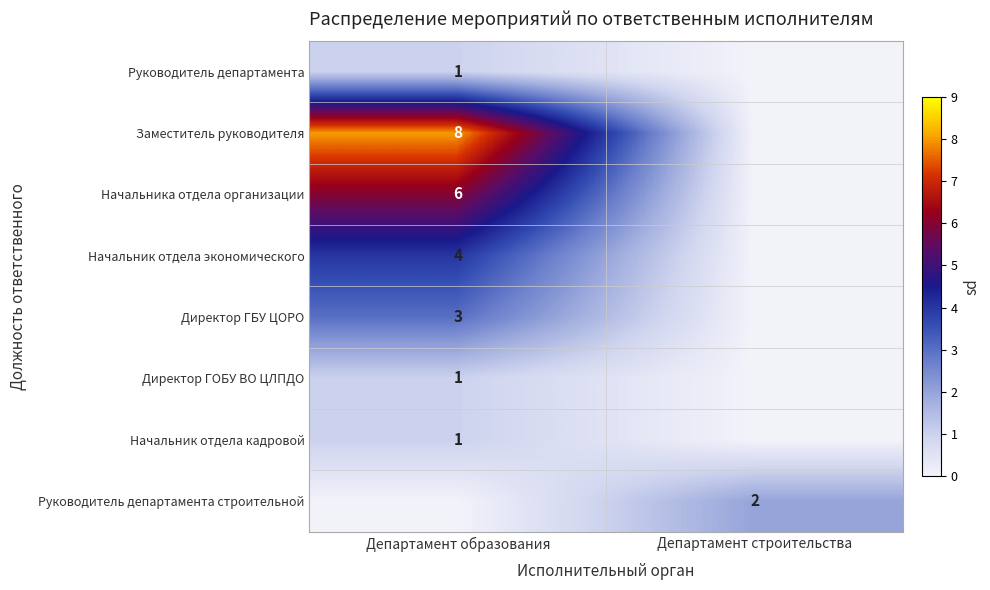

The value of Начальник отдела кадровой at Департамент образования is 2. True or false?

False